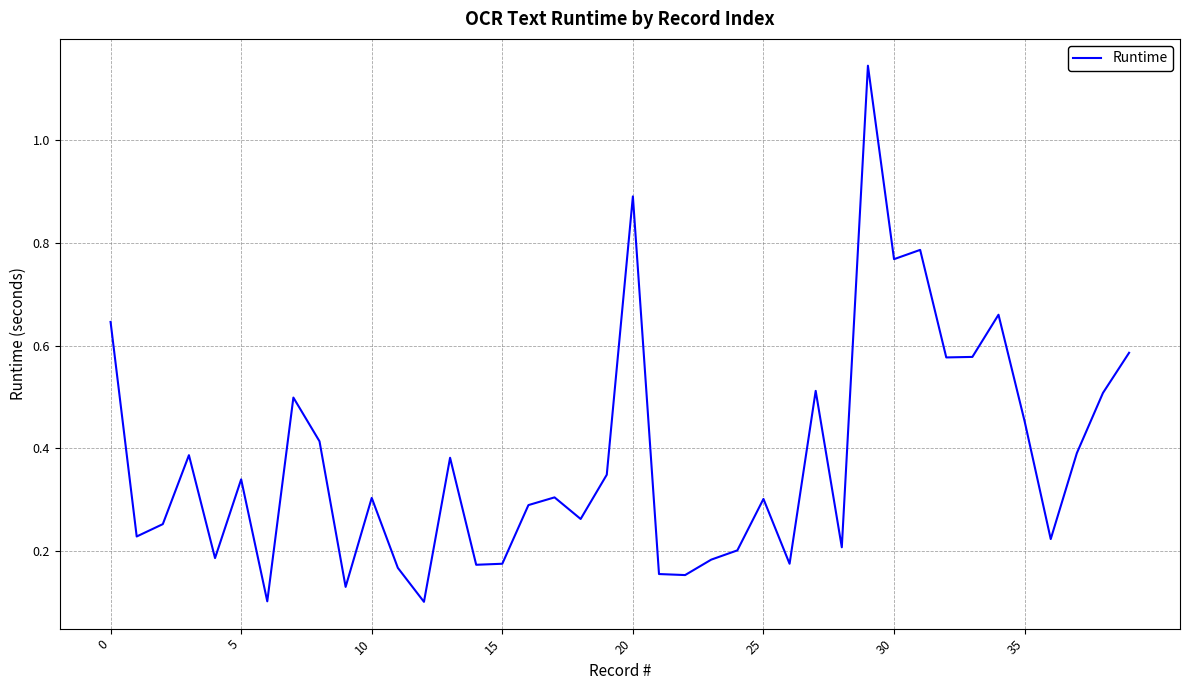

What is the difference between the maximum and minimum values?

1.0